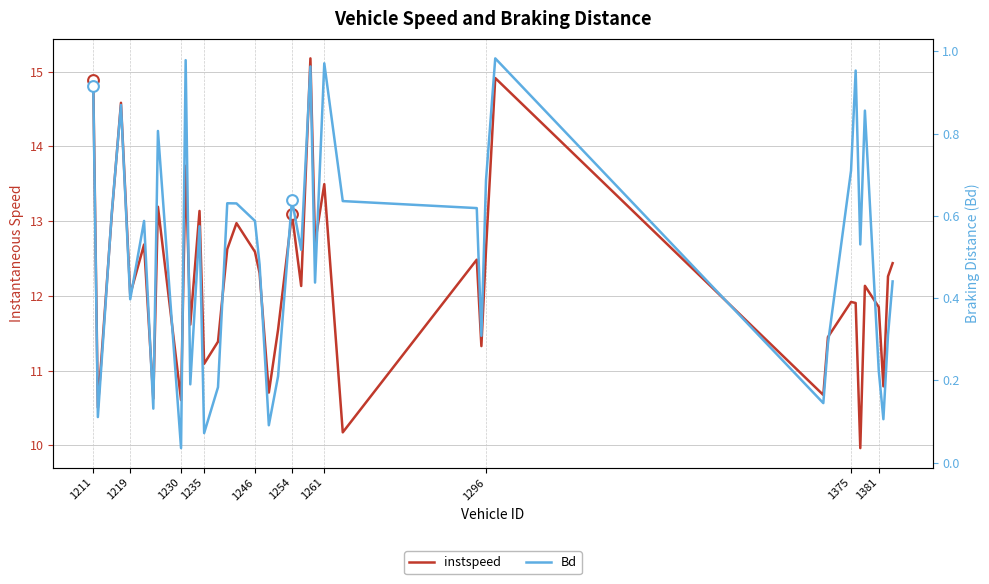

Which series has the largest total across all categories?

instspeed